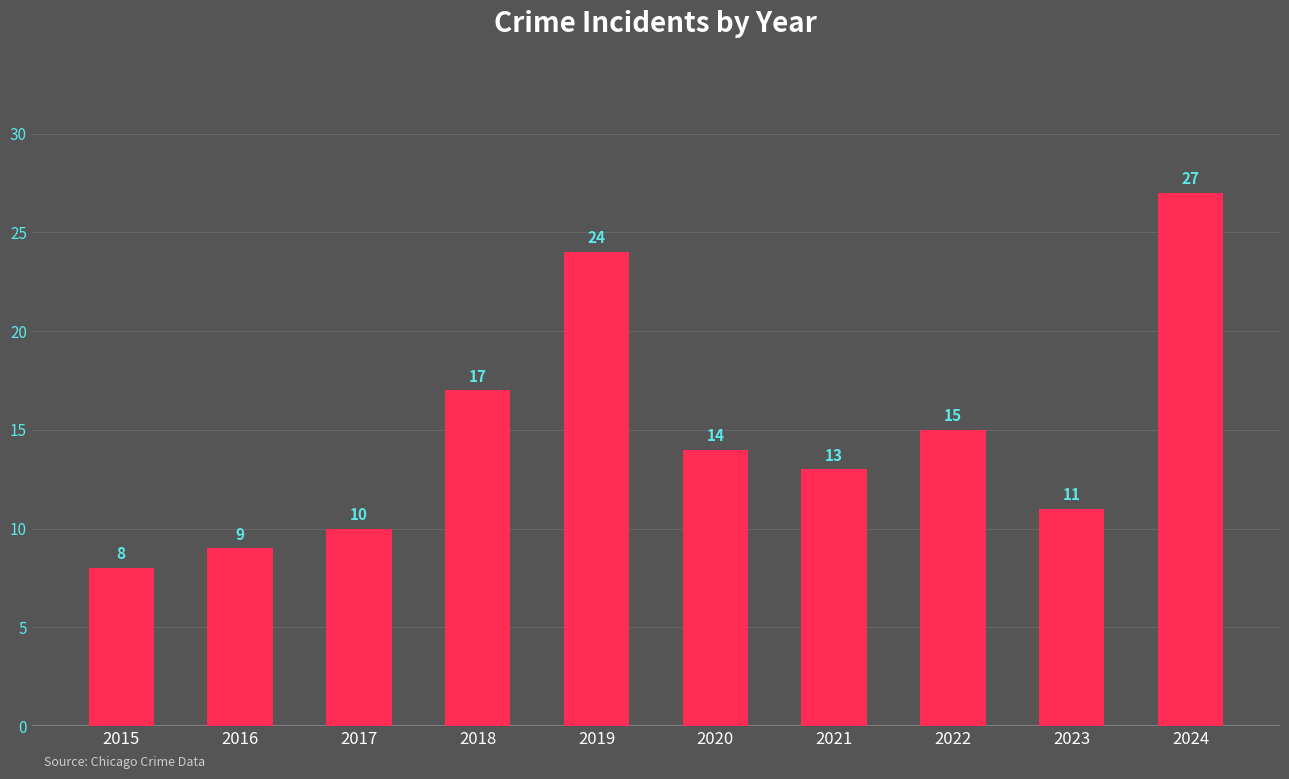

At which label does the data first exceed 14?

2018